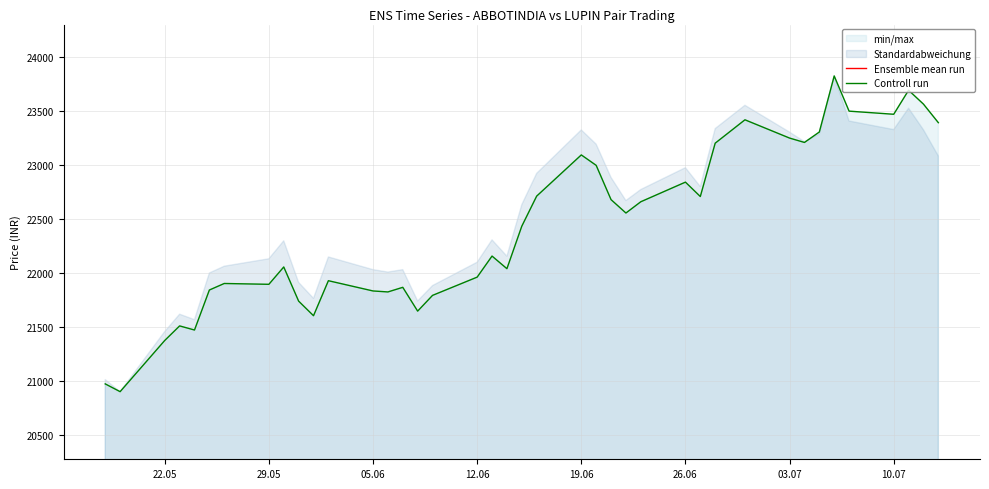

In Controll run, how many points are lower than both neighbors (excluding endpoints)?

11